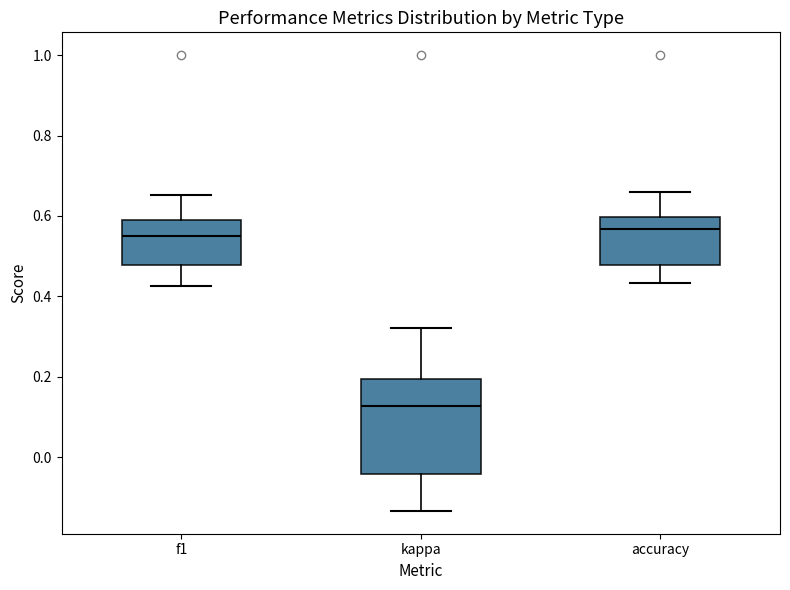

Where does the median line of the box for kappa sit on the y-axis? The values are not printed on the chart, so give them approximately, as read against the axis.

0.12